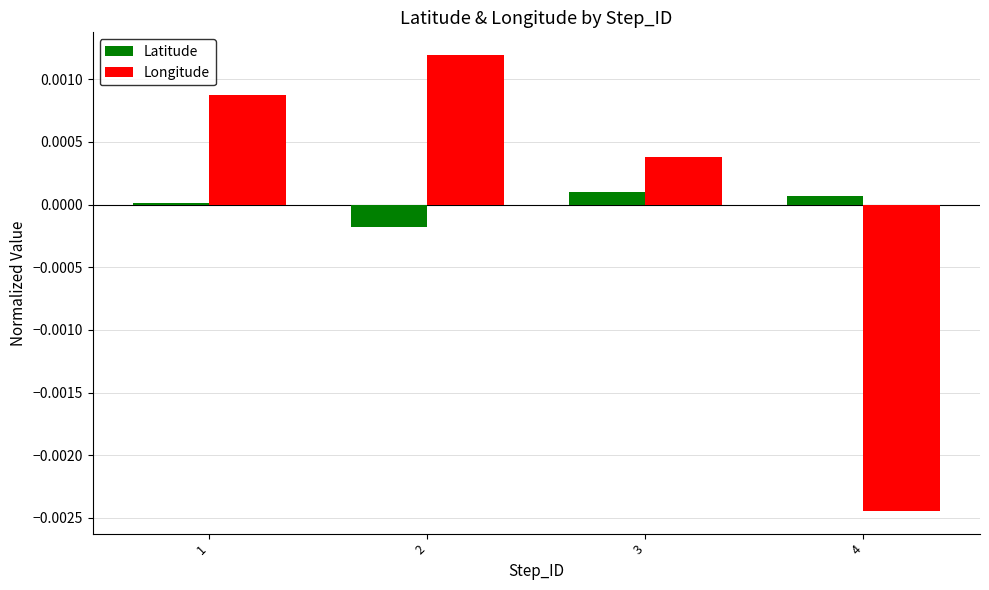

Between 1 and 3, which series saw the biggest shift?

Longitude